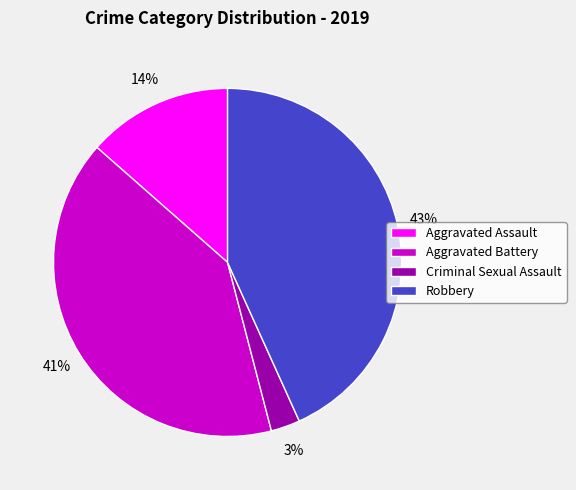

Combined, do Aggravated Assault and Criminal Sexual Assault account for over 50%?

No